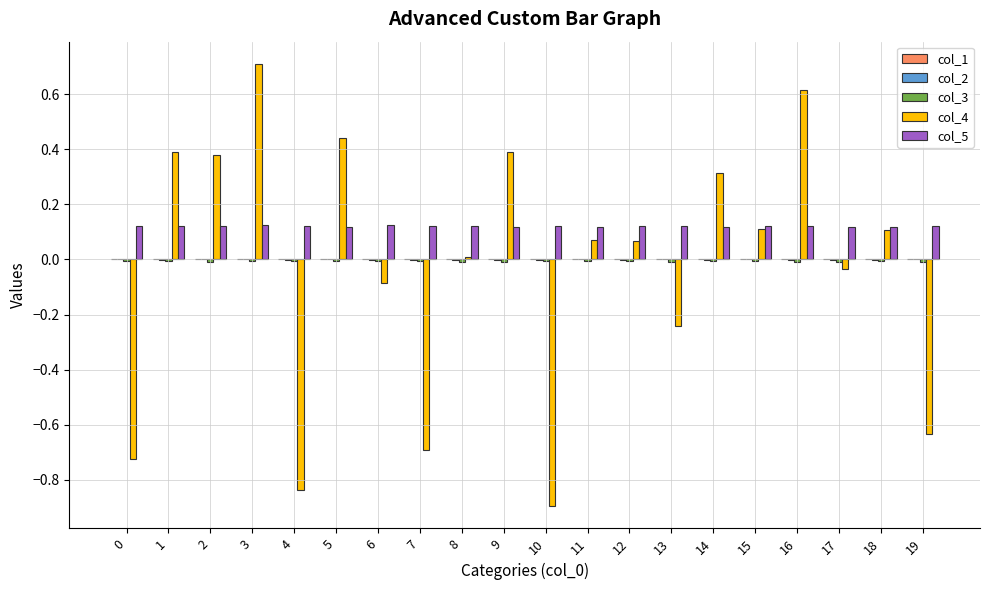

The col_5 series shows 0.1 at 5. True or false?

True